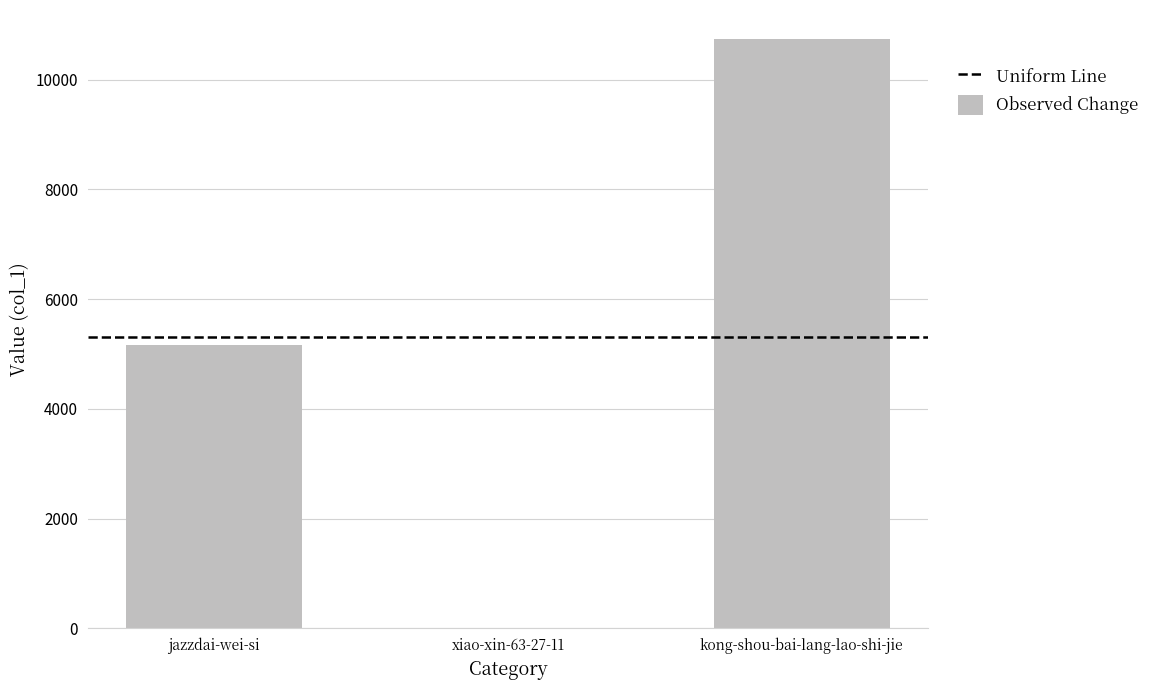

The chart shows a value of 3 at xiao-xin-63-27-11. True or false?

True